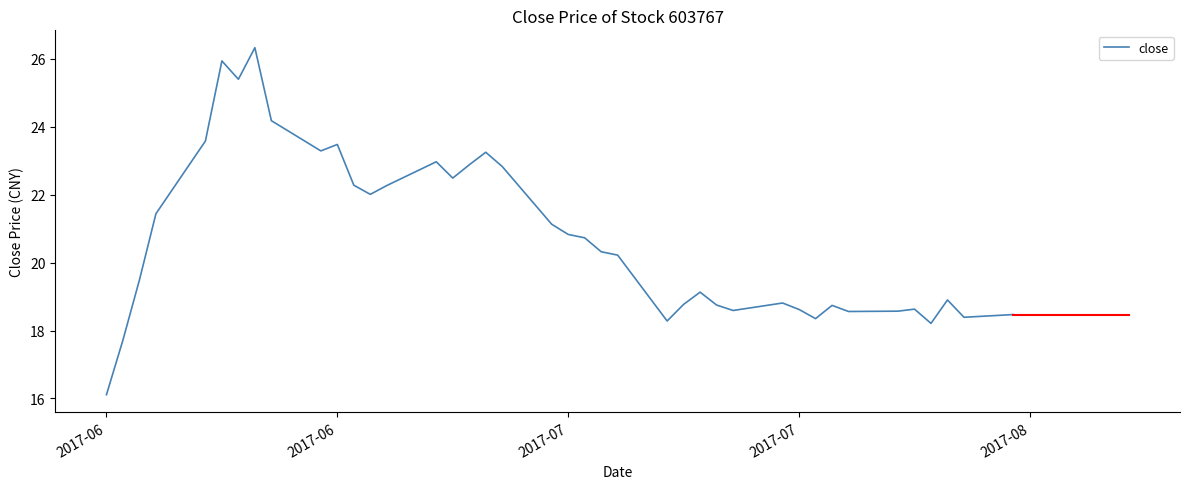

What is the minimum value shown in the chart?

16.1